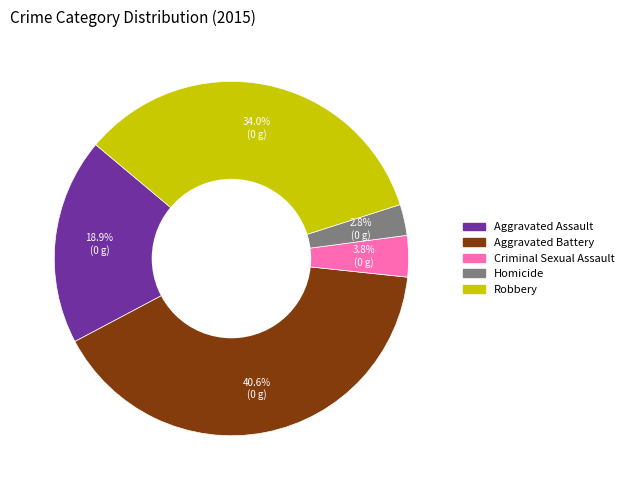

To the nearest percent, what is the average slice percentage?

20%